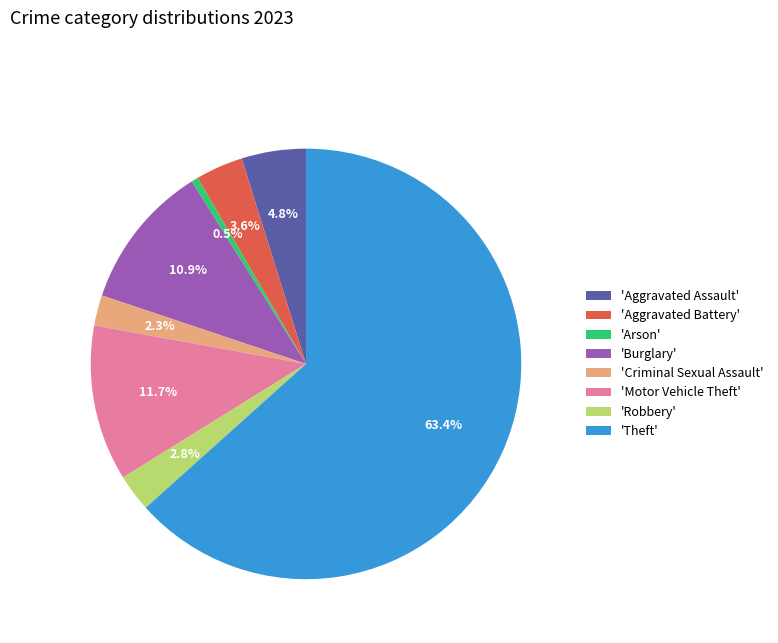

Which slice is the largest?

'Theft'